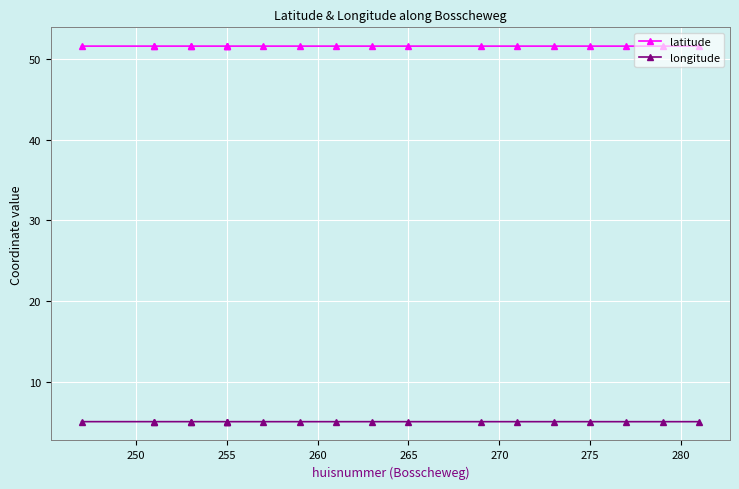

List the series in order of their peak value, lowest first.

longitude, latitude